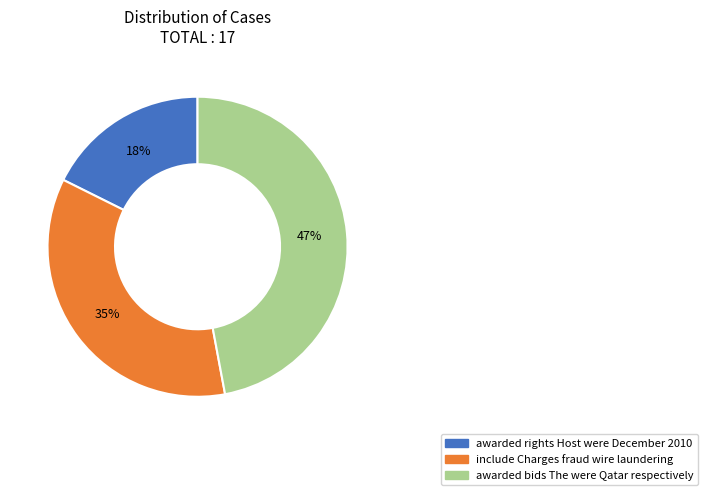

To the nearest percent, what is the combined percentage of awarded bids The were Qatar respectively and awarded rights Host were December 2010?

65%